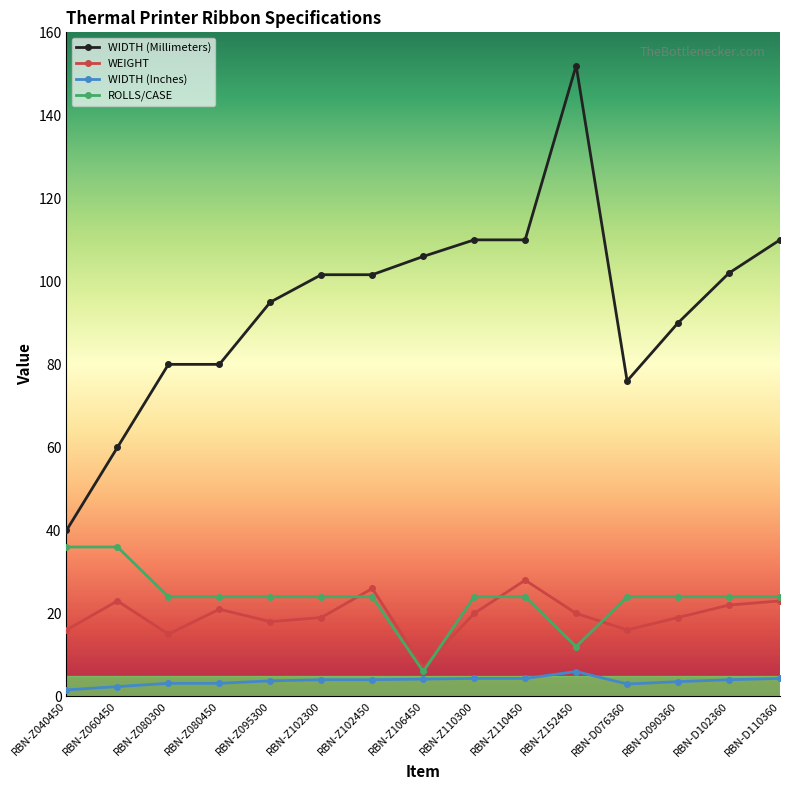

Which series has the widest spread of values?

WIDTH (Millimeters)